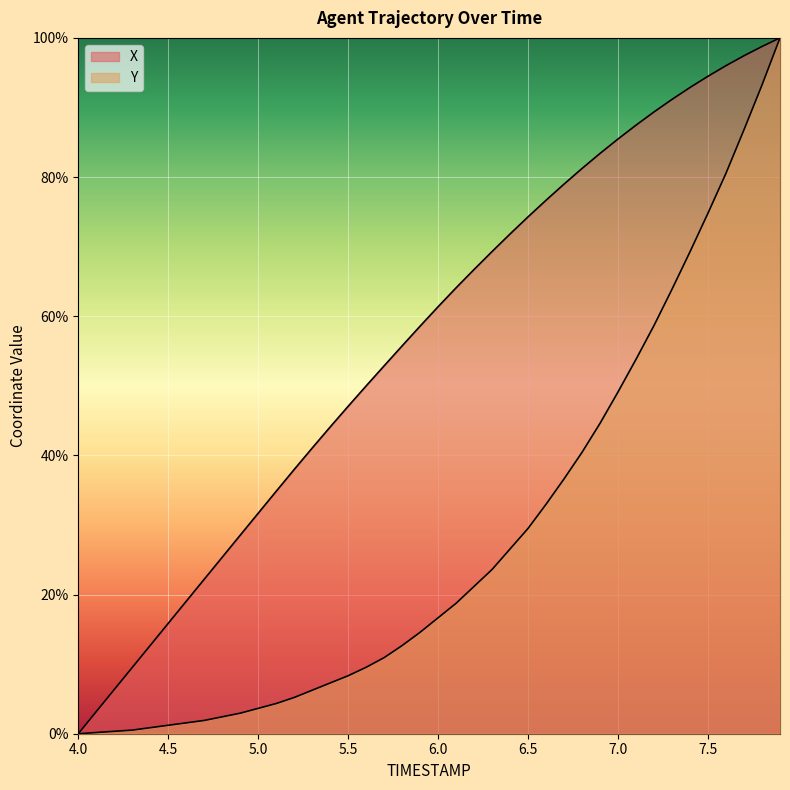

Between 5.5 and 5.7, which series saw the biggest shift?

X